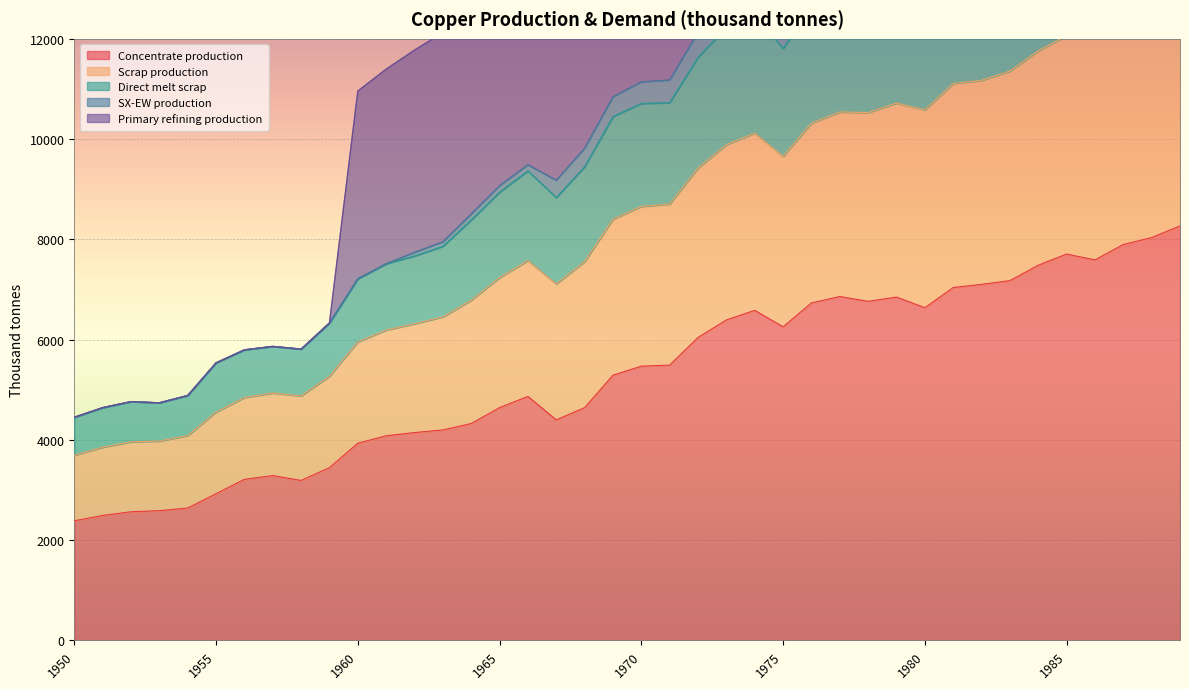

True or false: Concentrate production has more than 2 interior local peaks.

True